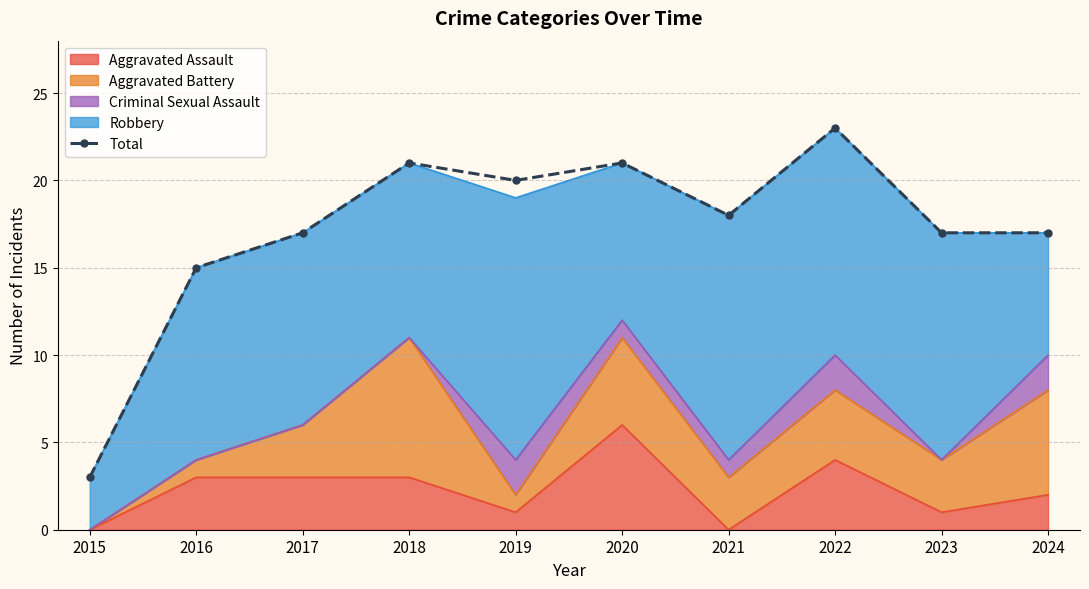

The value at 2021 is 18. True or false?

True